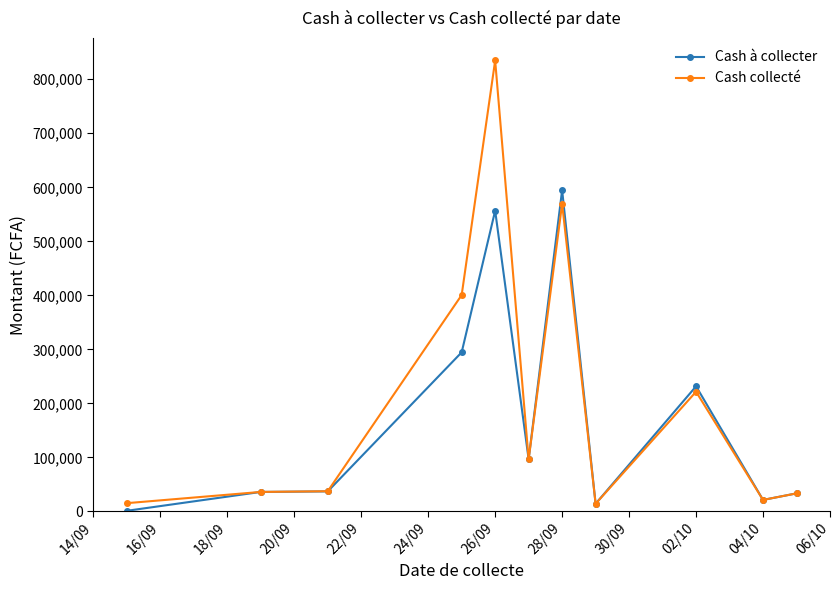

List the series in order of their peak value, highest first.

Cash collecté, Cash à collecter